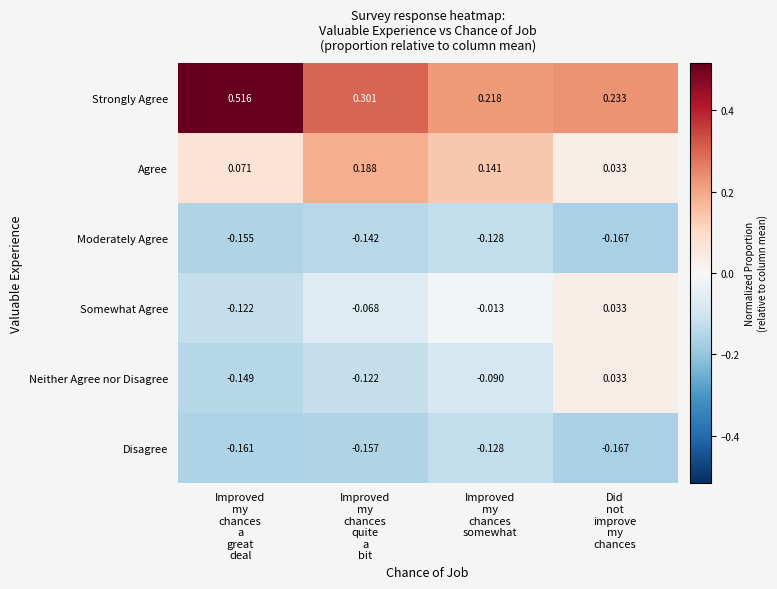

Count the number of data series in this chart.

6